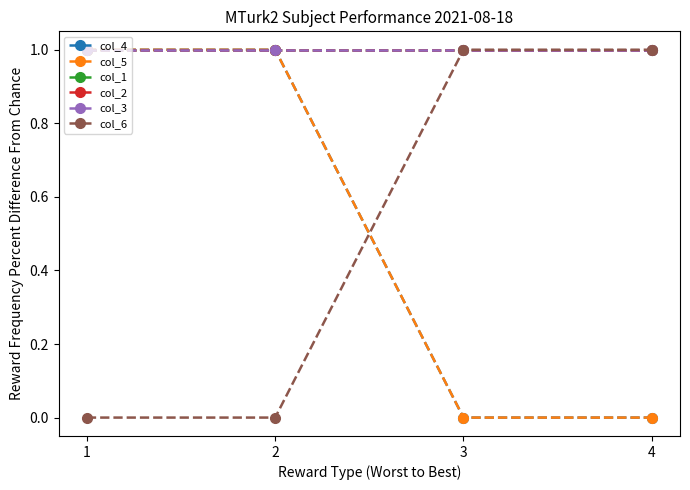

The value of col_6 at 1 is 1. True or false?

False